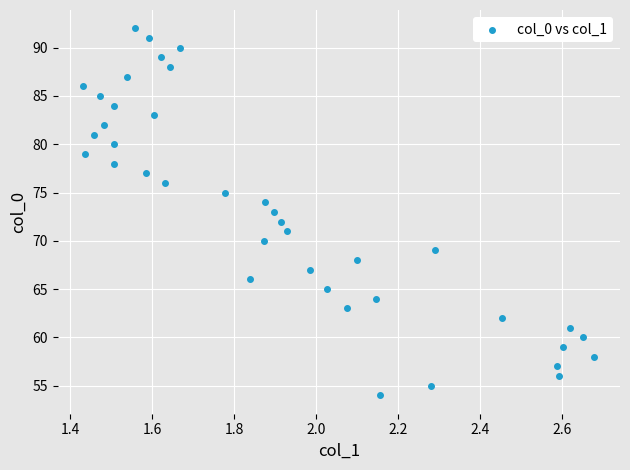

What is the range of Y values (max minus min)?

38